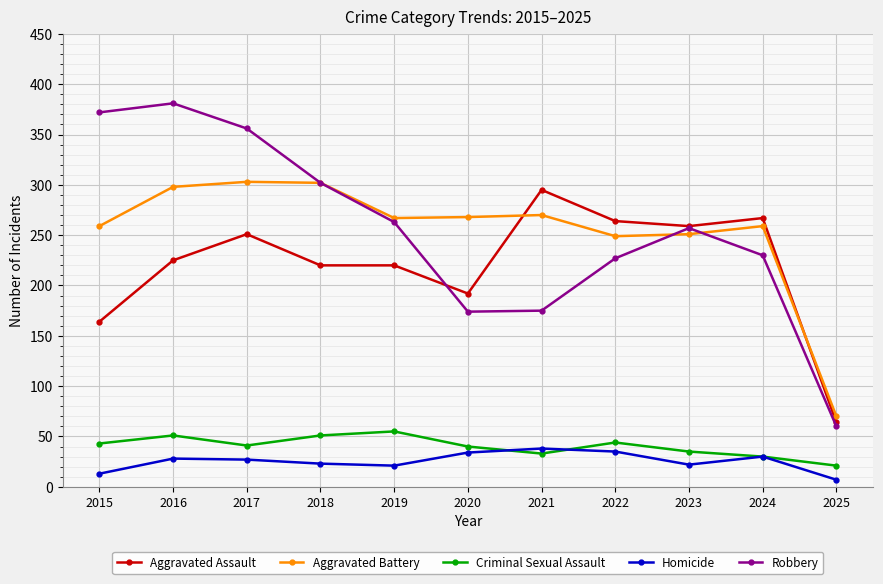

What is the difference between the maximum and second lowest values in the Aggravated Battery series?

54